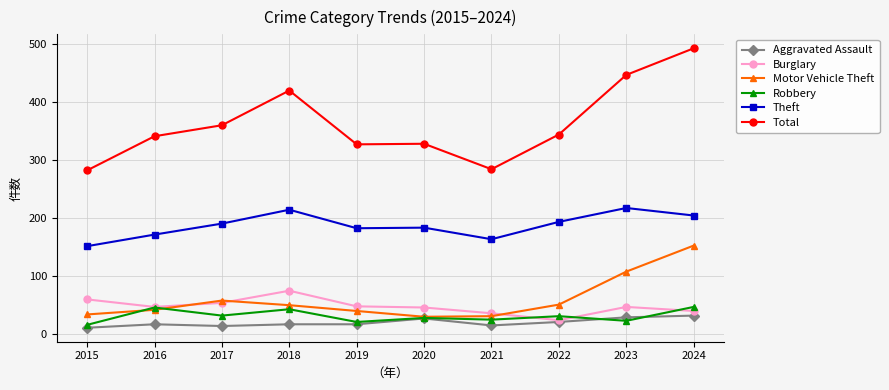

What is the average value of the Robbery series?

30